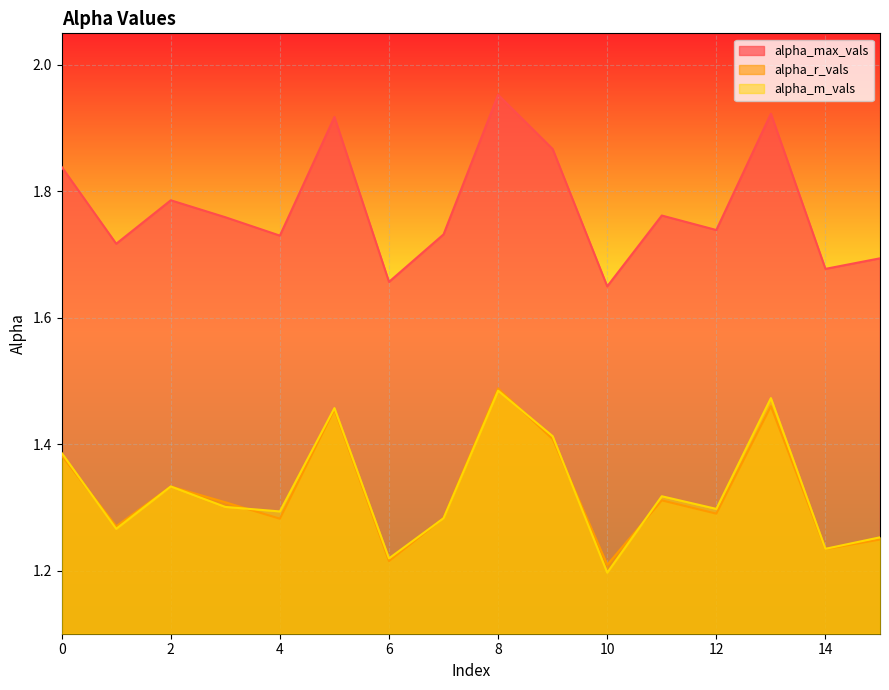

What is the value of the alpha_m_vals point at the 8th from the left?

1.3